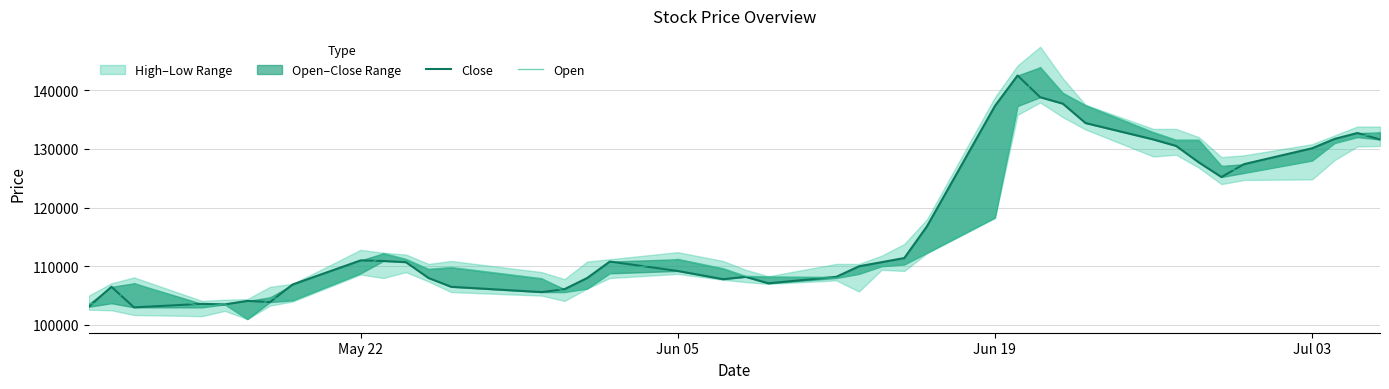

True or false: Close has a value of 176375 at Jun 05.

False